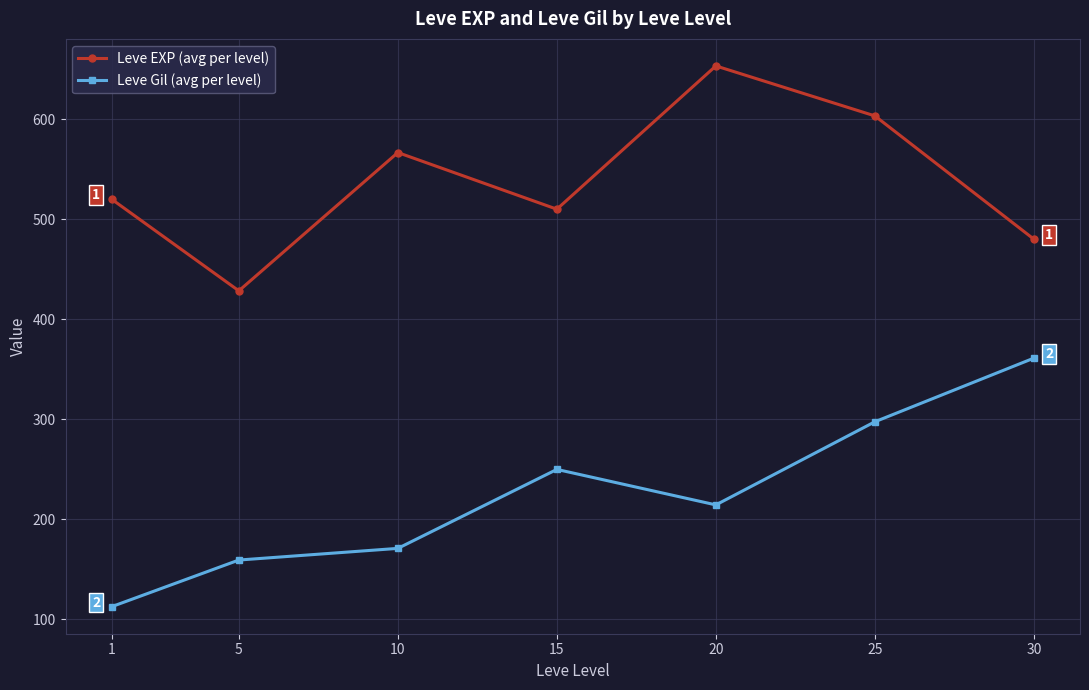

True or false: Leve EXP (avg per level) and Leve Gil (avg per level) cross at least once.

False